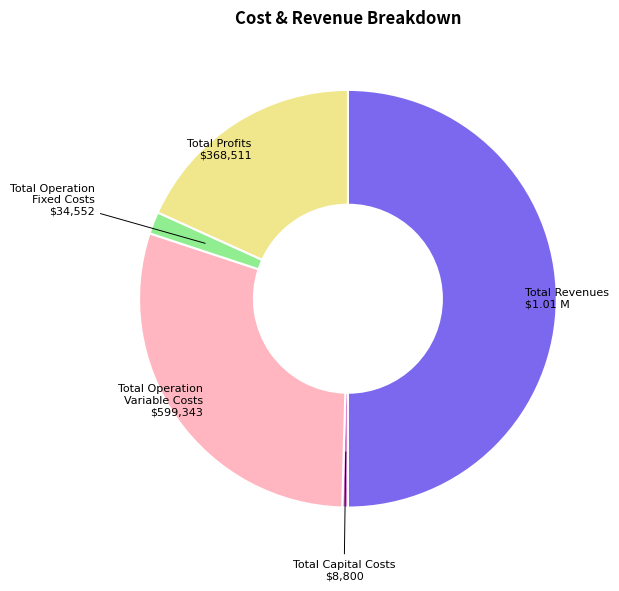

Approximately how many times larger is the value at Total Profits compared to Total Revenues?

0.4